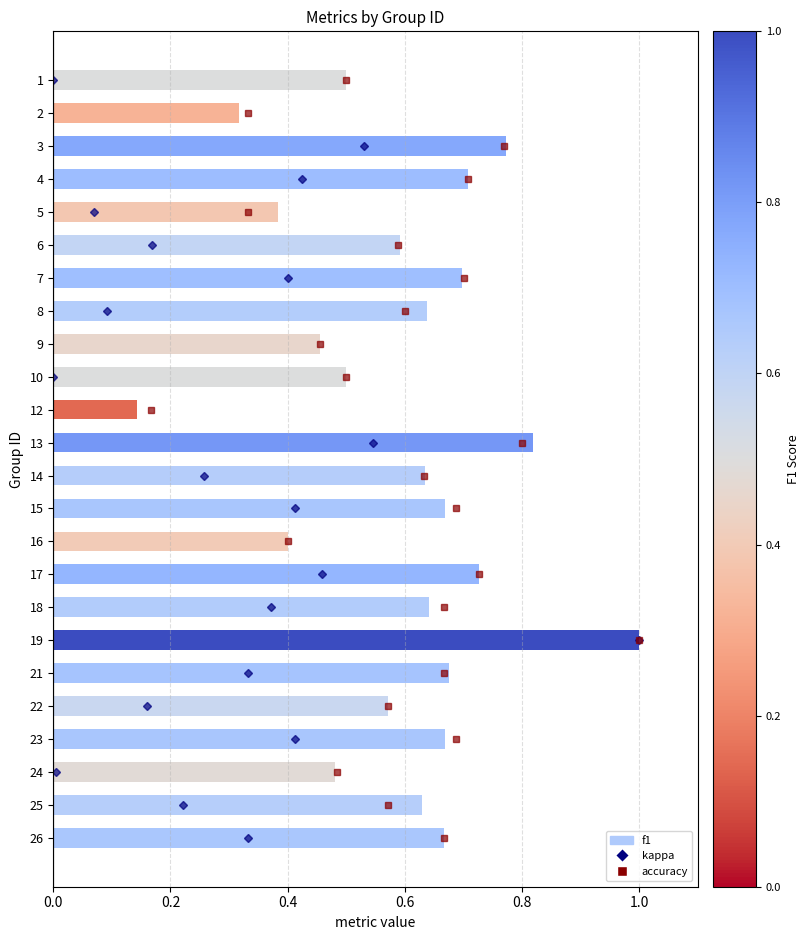

Which label corresponds to the largest value in the chart?

19